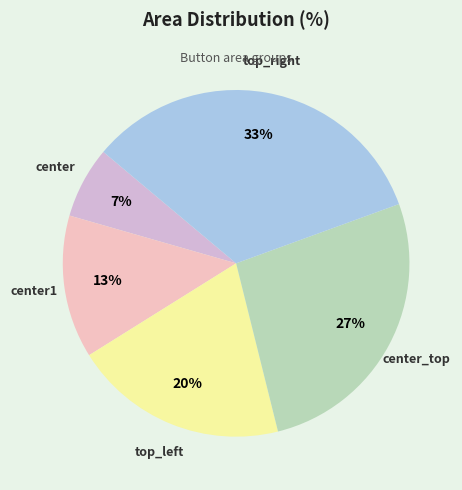

How many slices are in this pie chart?

5